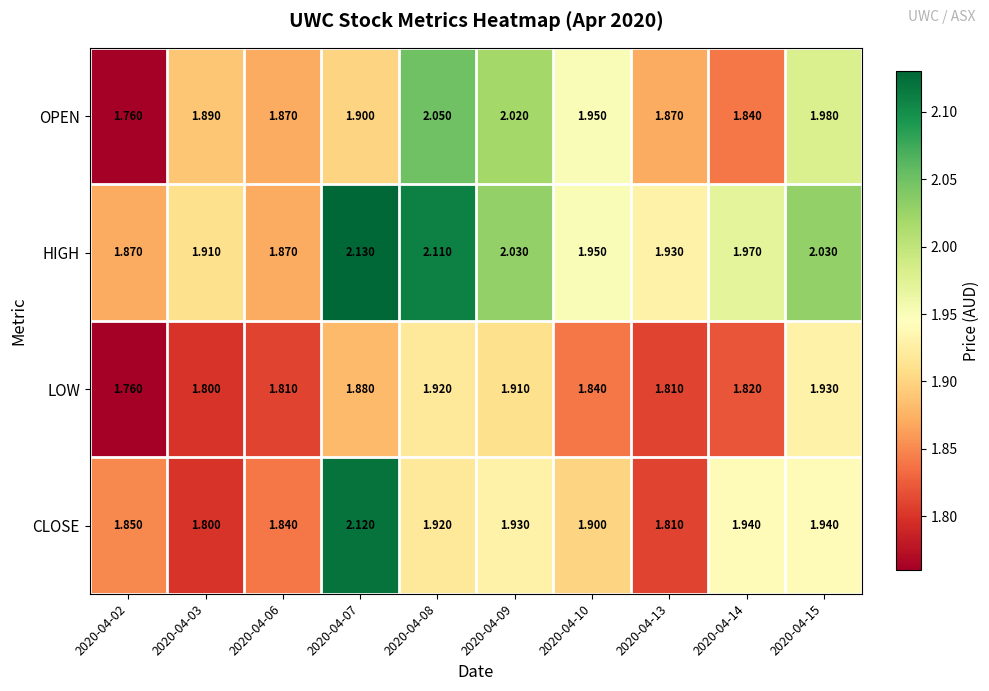

Which series changed the most between 2020-04-03 and 2020-04-10?

CLOSE